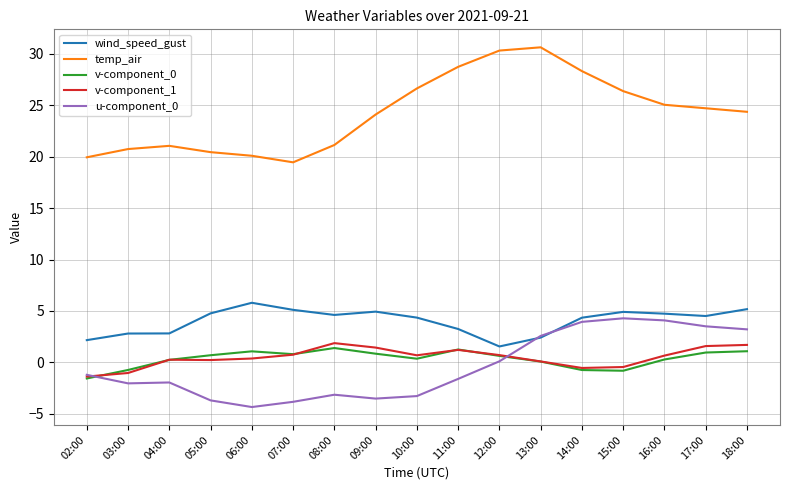

What is the approximate value of v-component_0 at 12:00?

0.6